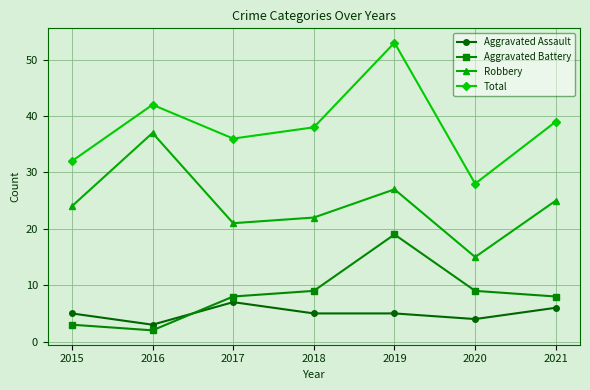

The value of Aggravated Battery at 2021 is 13. True or false?

False